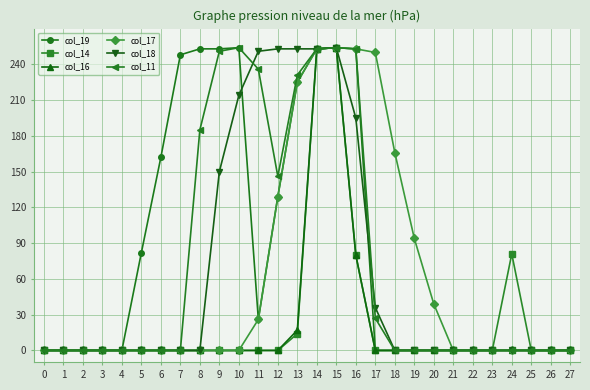

What is the difference between the maximum and minimum values in the col_11 series?

254